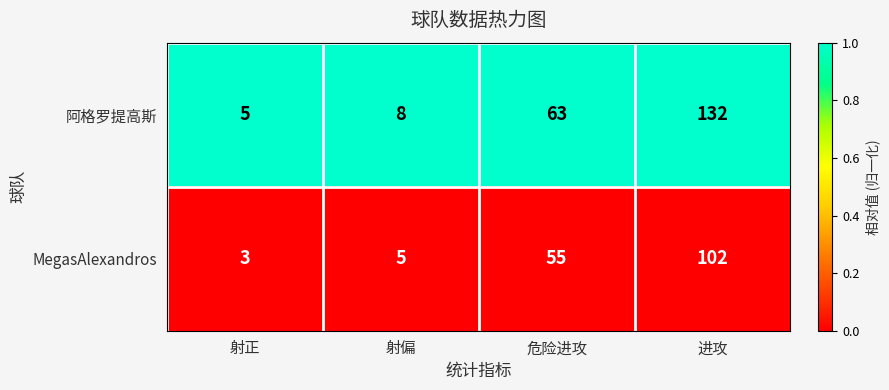

Rank the series by their average value, from highest to lowest.

阿格罗提高斯, MegasAlexandros